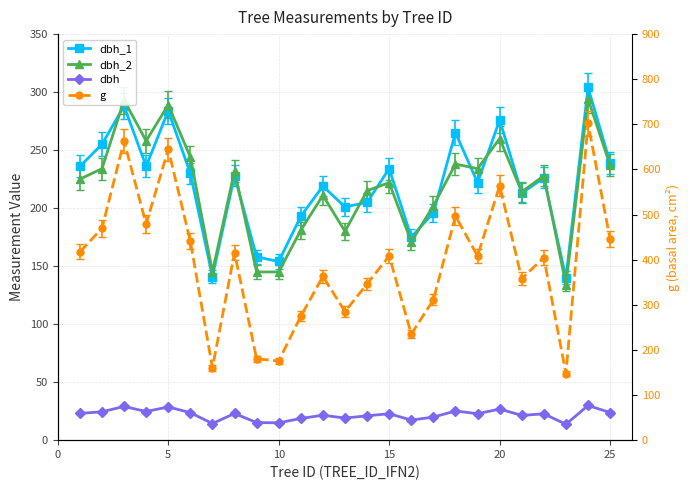

True or false: dbh_2 and dbh cross at least once.

False